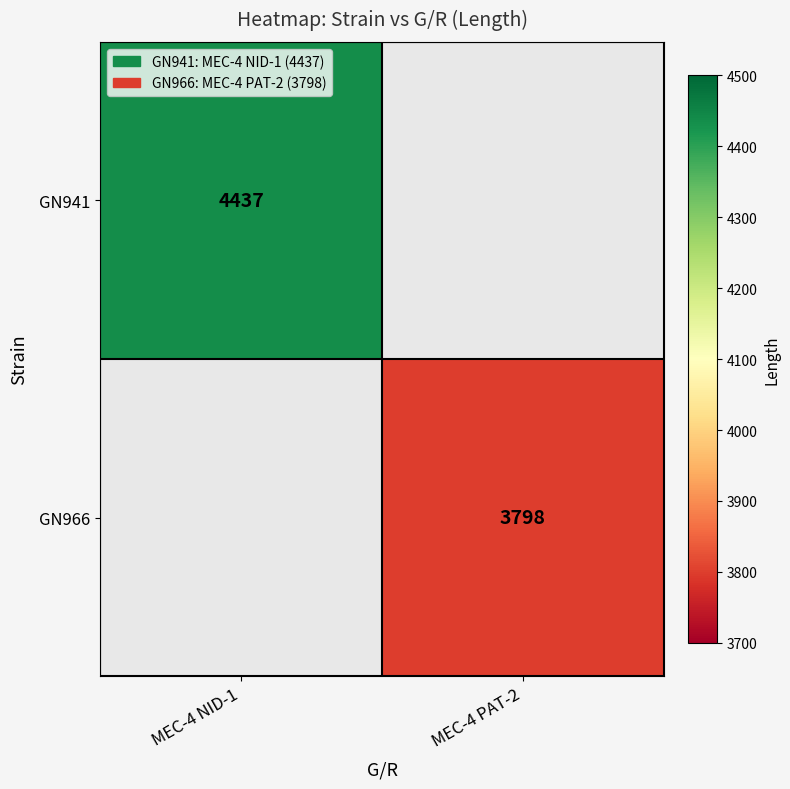

True or false: GN941 has a value of 4437 at MEC-4 NID-1.

True